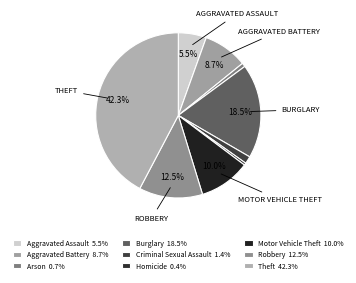

Approximately how many times larger is the value at Aggravated Assault compared to Robbery?

0.4